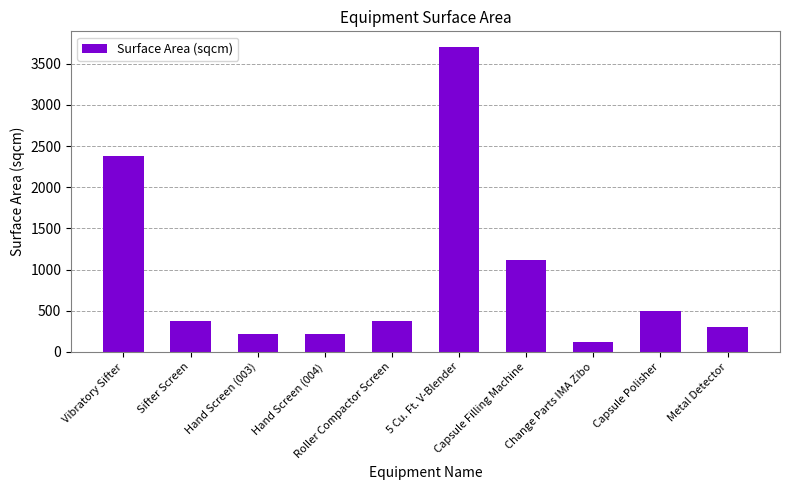

What is the difference between the maximum and minimum values?

3590.4